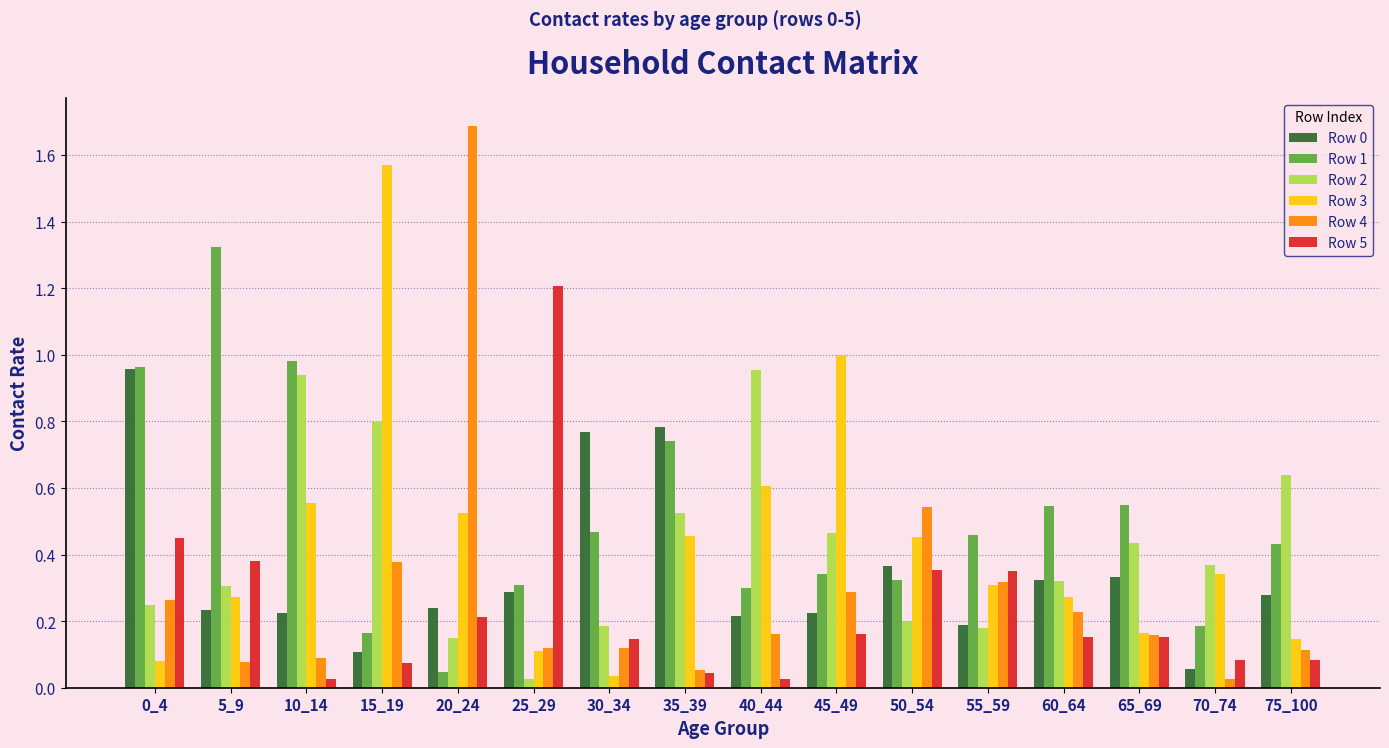

True or false: Row 2 has a value of 0.2 at 55_59.

True